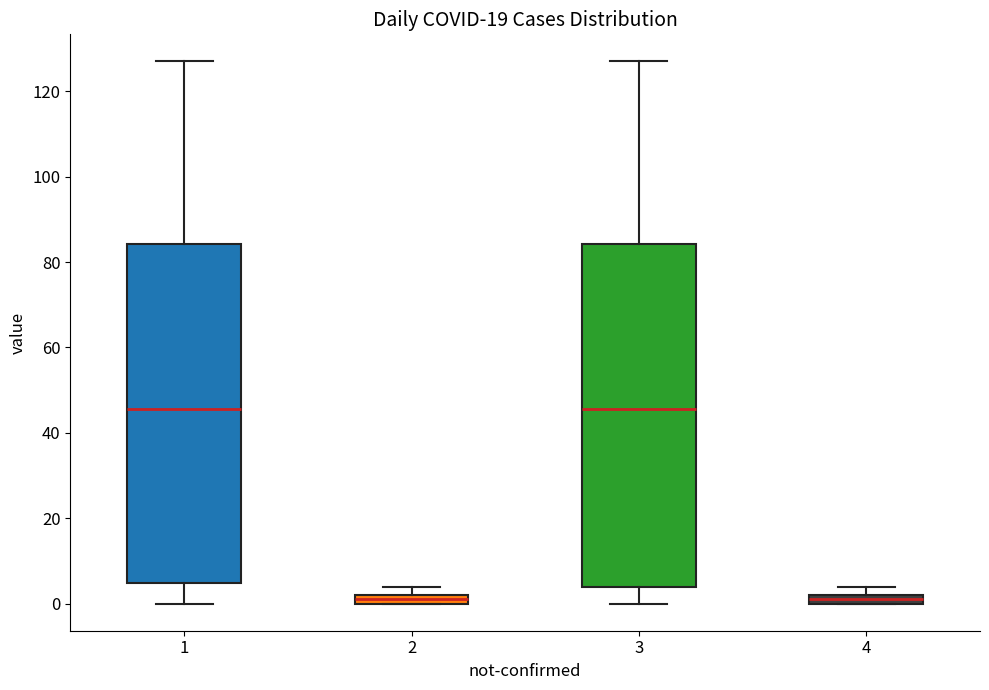

Where is the upper edge of the box at x = 2 on the y-axis? The values are not printed on the chart, so give them approximately, as read against the axis.

2